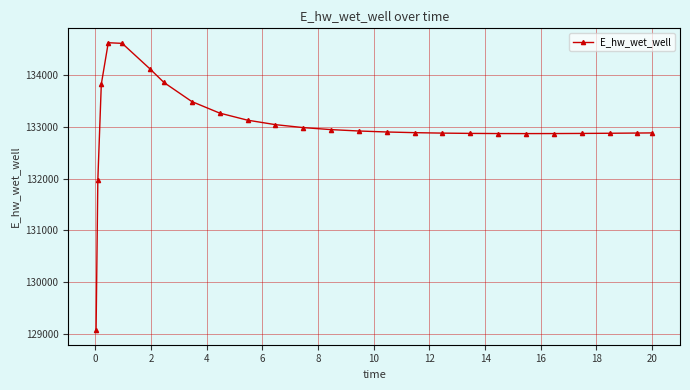

What is the minimum value shown in the chart?

129070.4